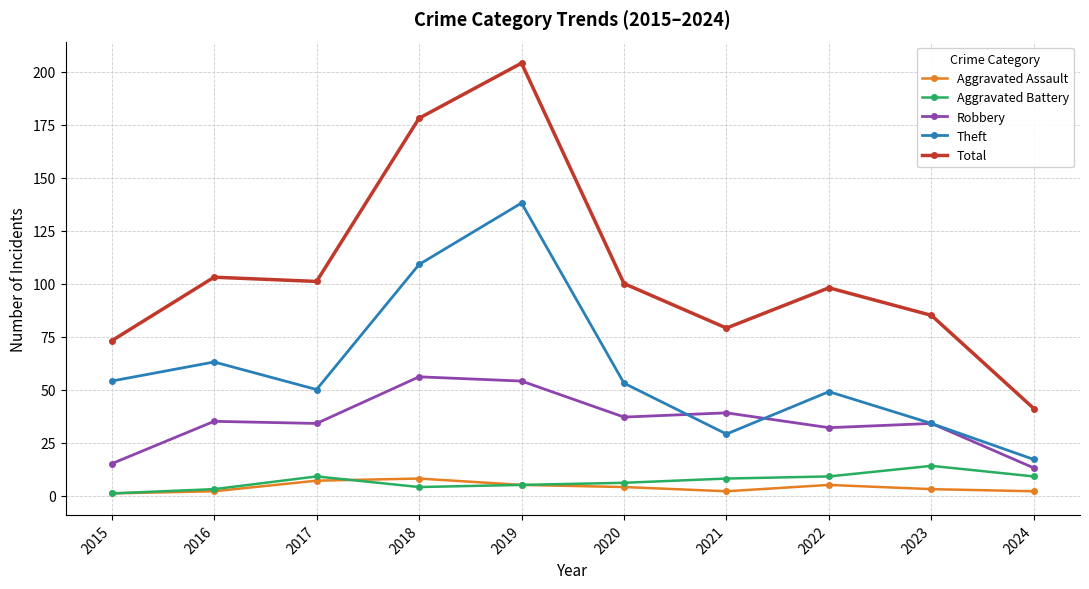

The value of Aggravated Assault at 2022 is 5. True or false?

True